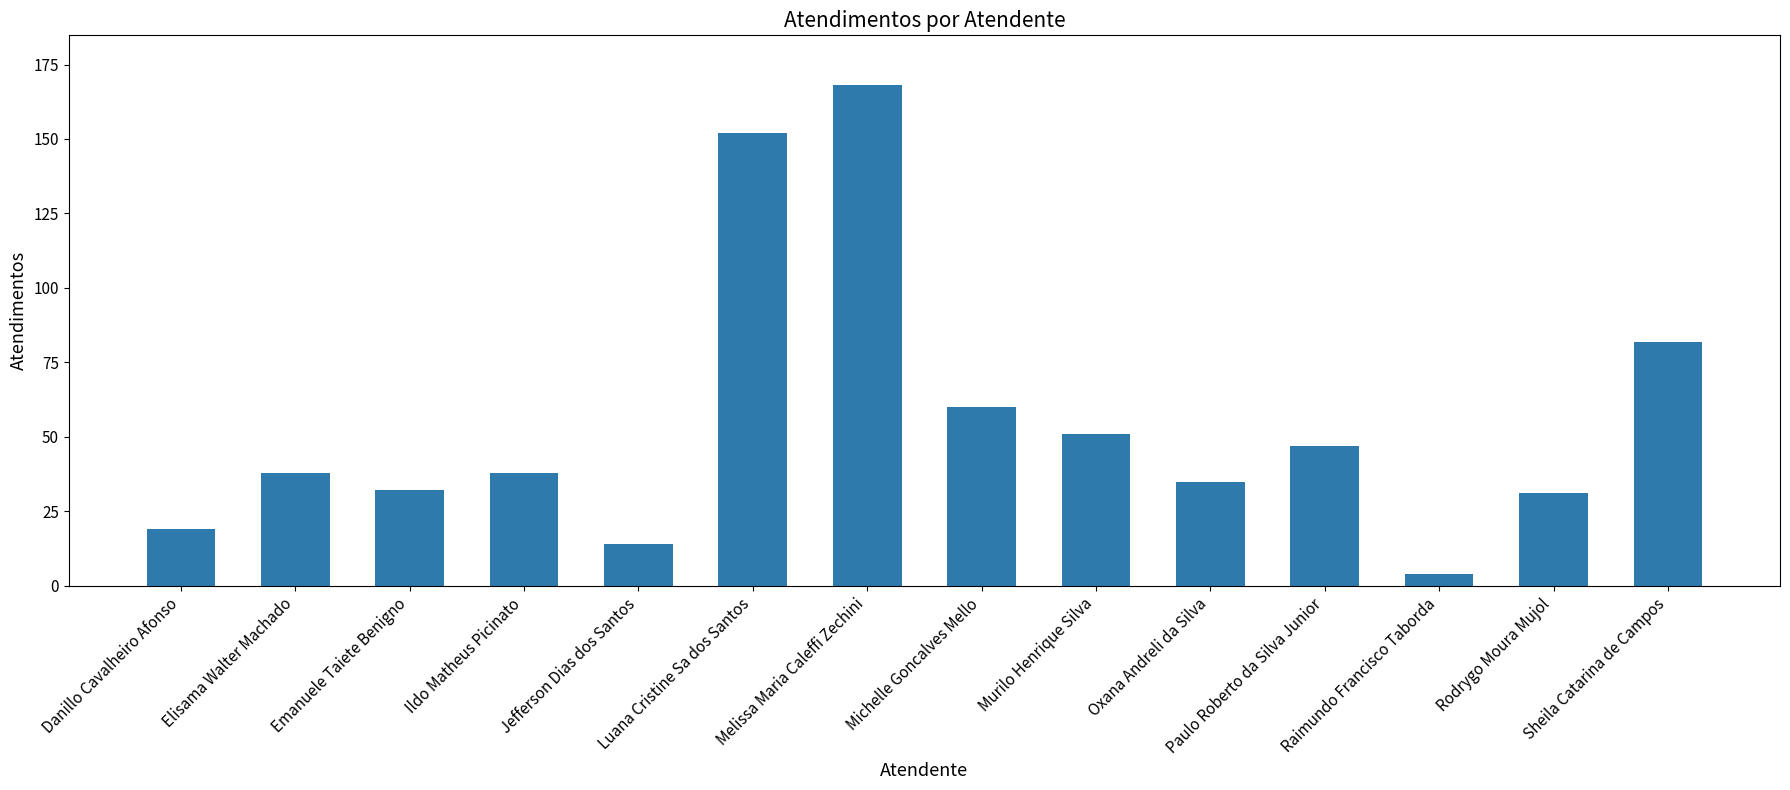

What is the change in value from Raimundo Francisco Taborda to Rodrygo Moura Mujol?

+27